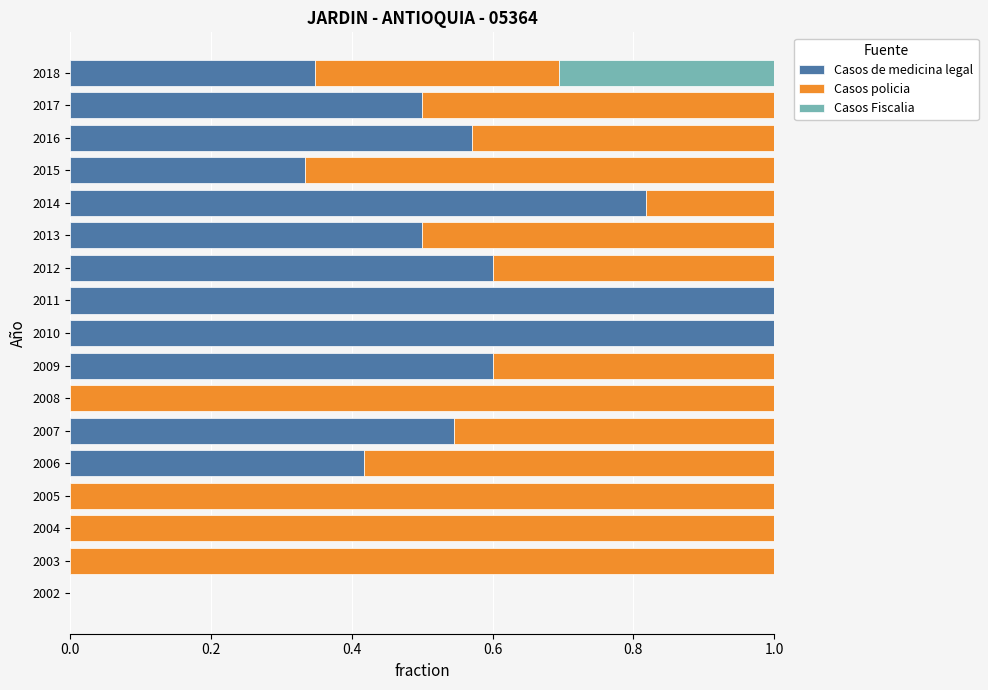

The Casos de medicina legal series shows 0.3 at 2007. True or false?

False